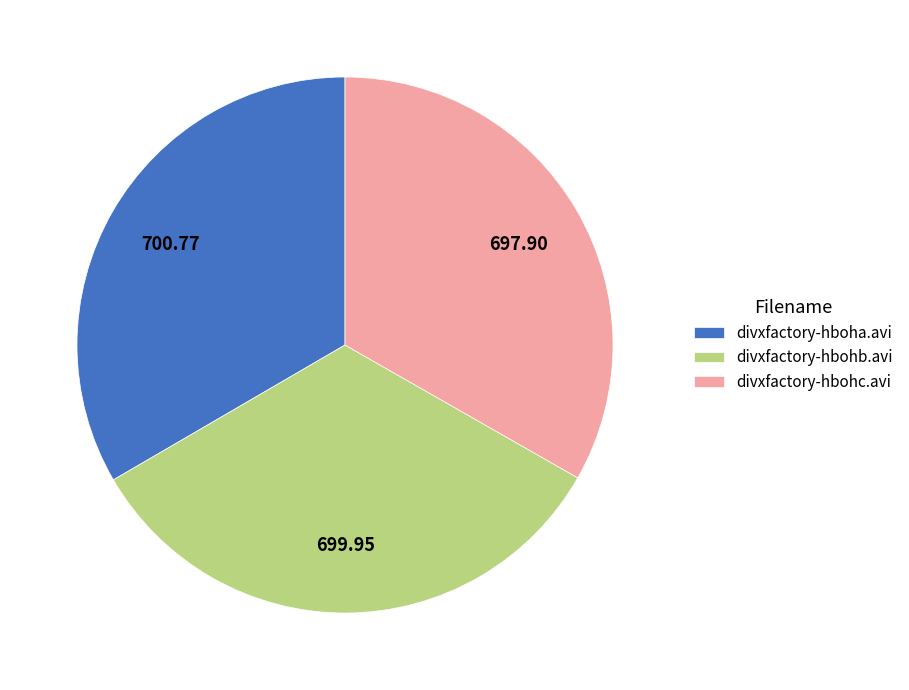

Is the sum of divxfactory-hbohc.avi and divxfactory-hboha.avi greater than half?

Yes